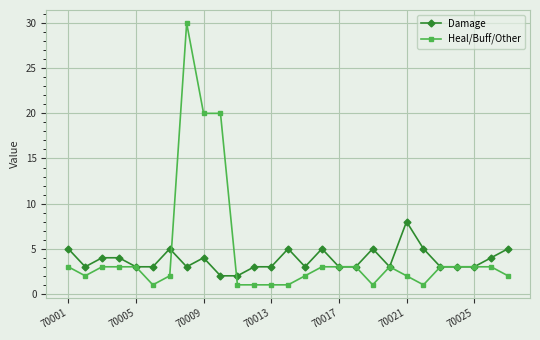

At how many categories does at least one series exceed 16?

3